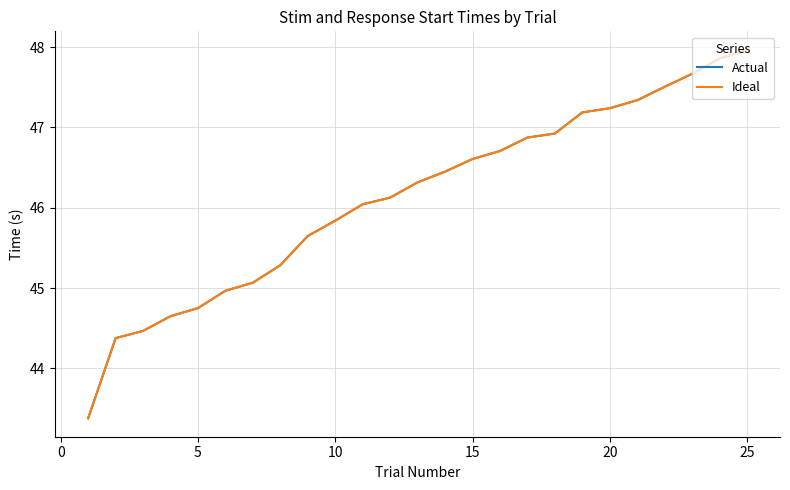

Does the chart display data point markers on the line(s)?

No